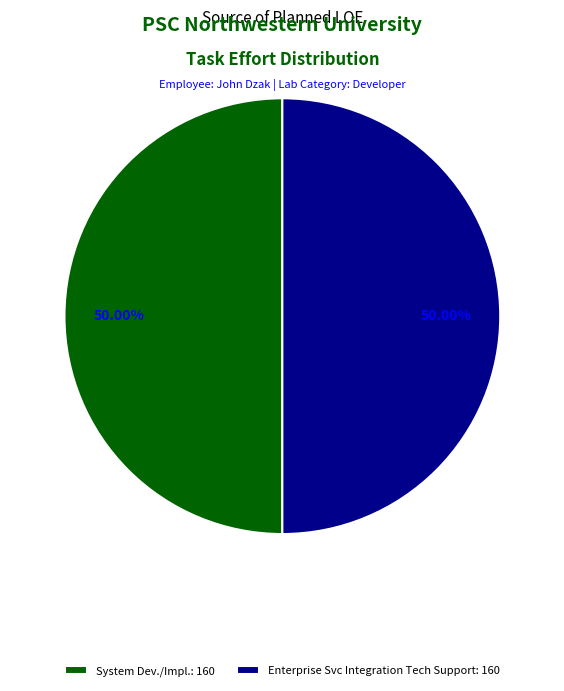

Do System Dev./Impl.: 160 and Enterprise Svc Integration Tech Support: 160 together represent more than half of the pie?

Yes